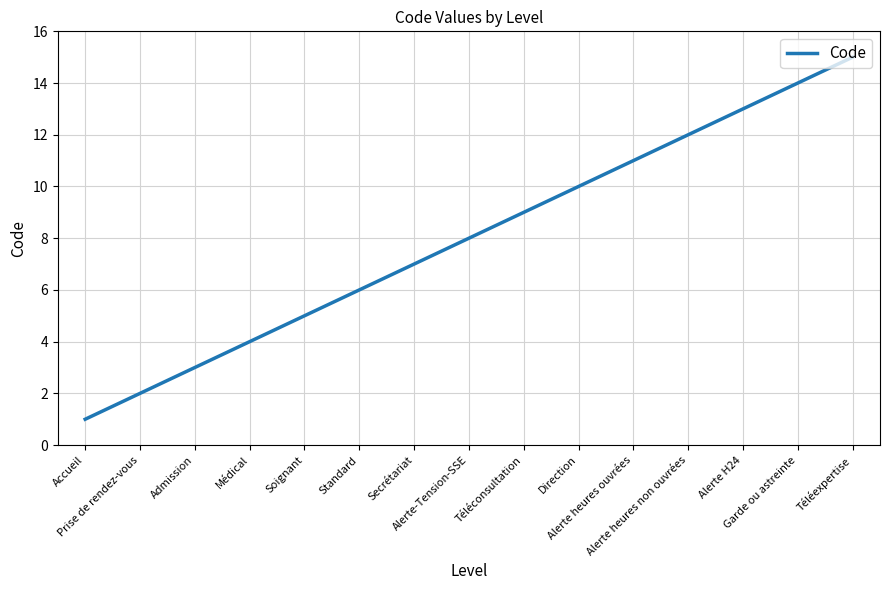

What value does the data have at Accueil?

1